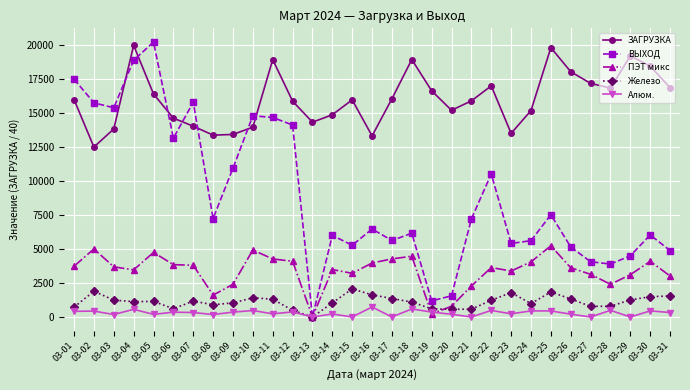

At which category does ВЫХОД reach its first local peak?

03-05